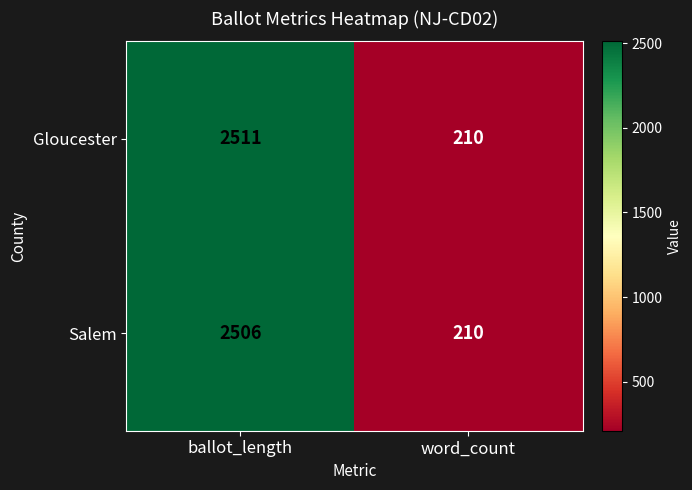

Reading left to right, extract all data points from this chart.

Gloucester: 2511	210
Salem: 2506	210